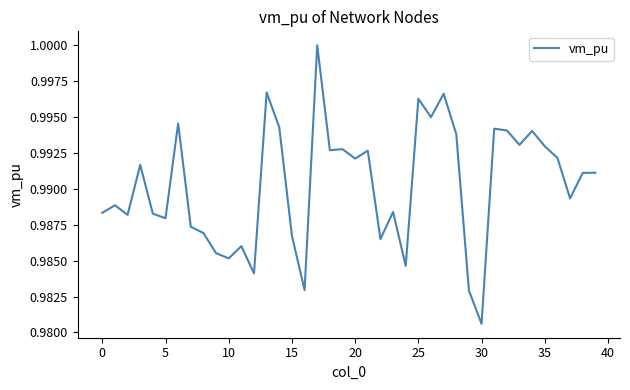

What is the sum of all values?

39.6